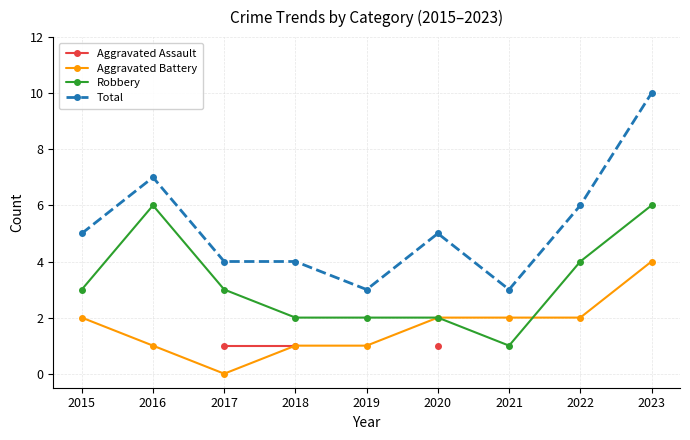

How many Total values are between 4 and 6?

5